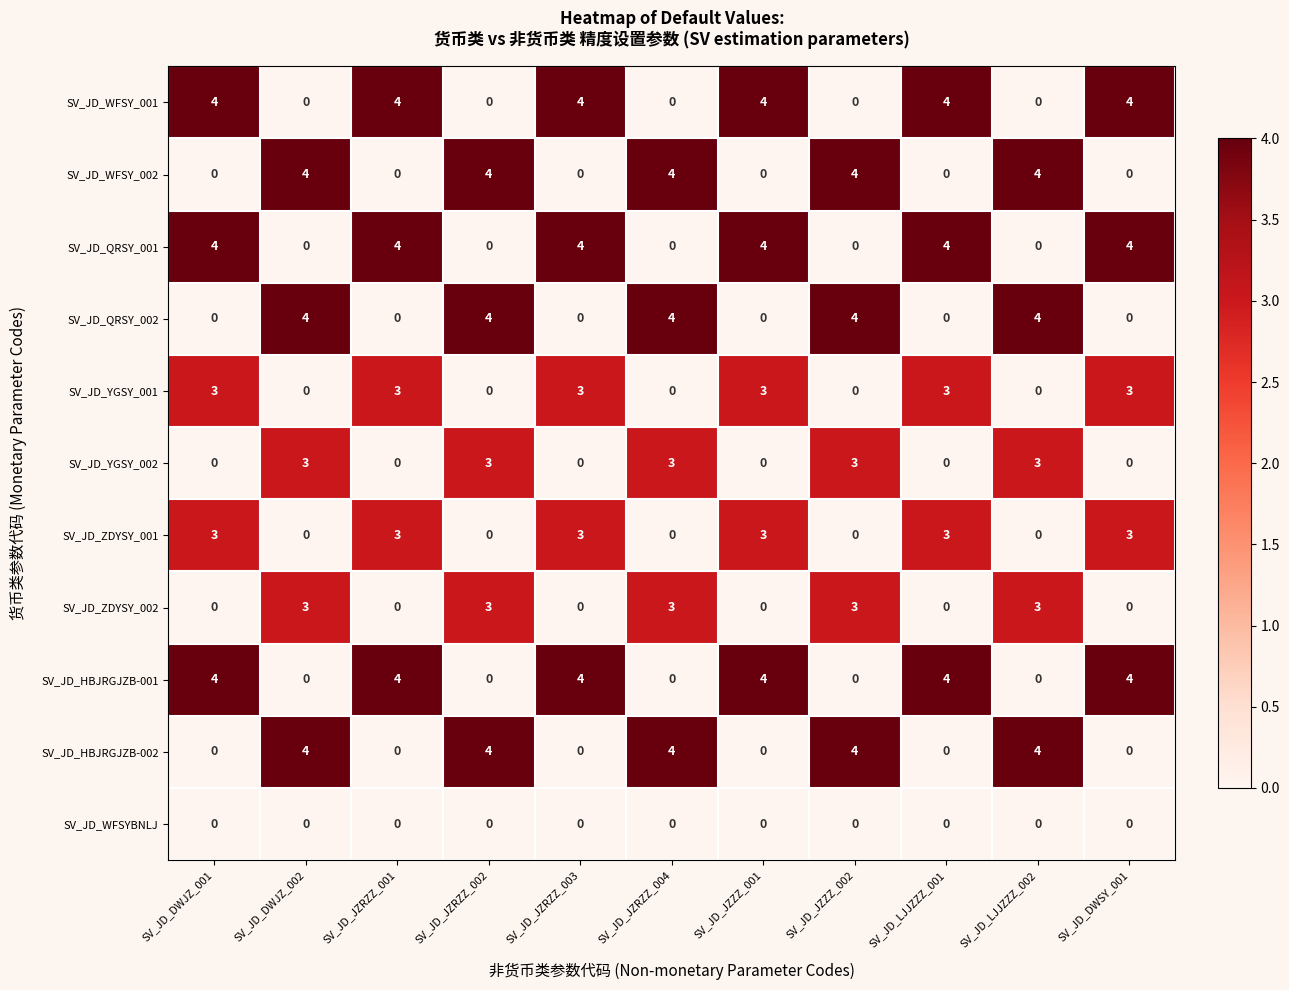

At how many categories does at least one series exceed 3?

11